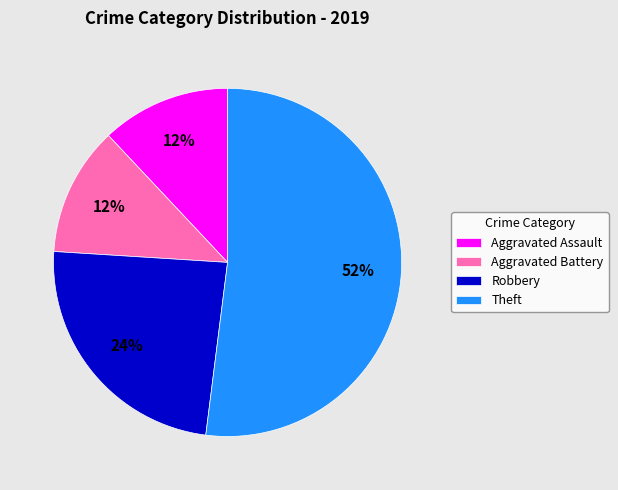

Is there a majority slice in this chart?

Yes